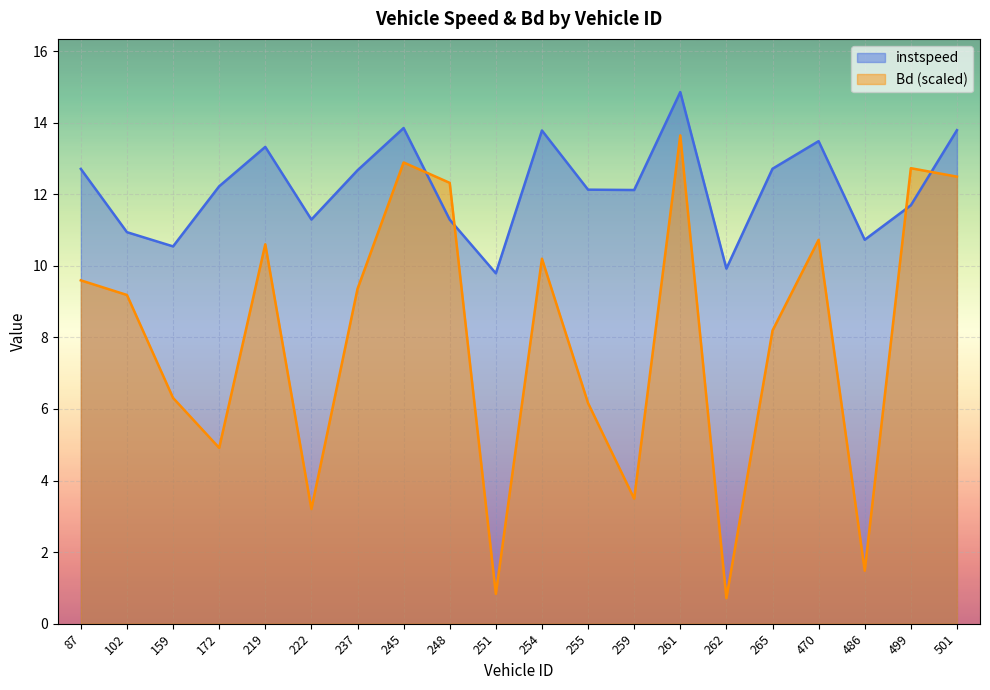

Which series has the widest spread of values?

Bd (scaled)